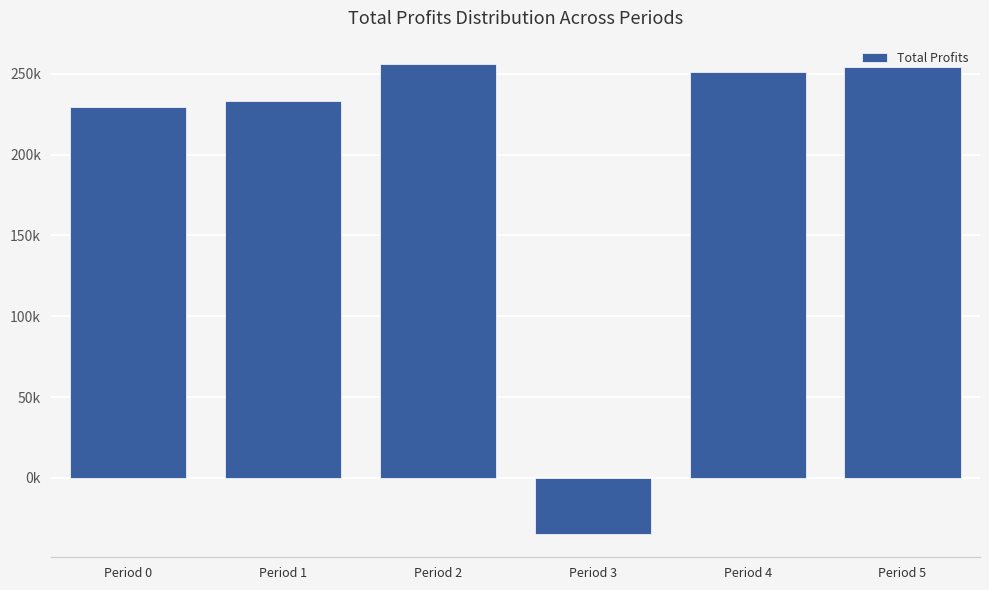

At which label is the value closest to 110686?

Period 0